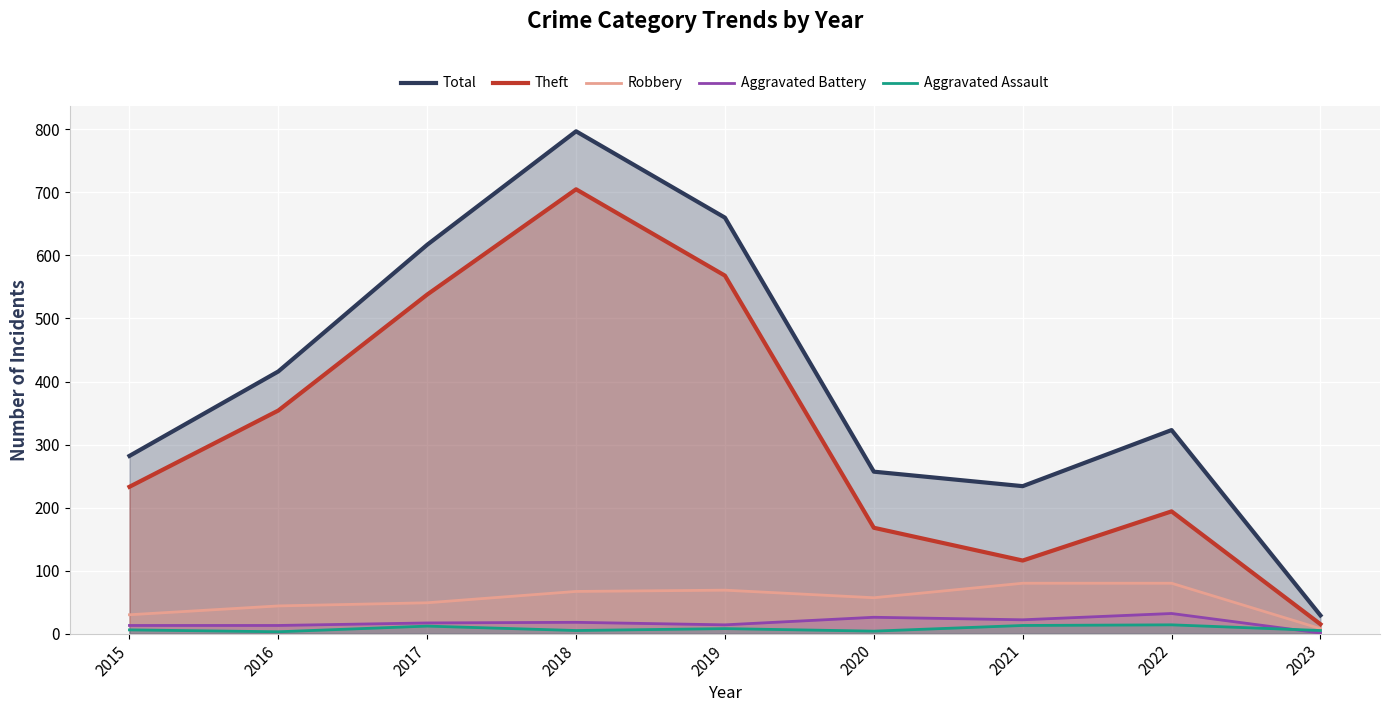

How many lines are shown in the chart?

5